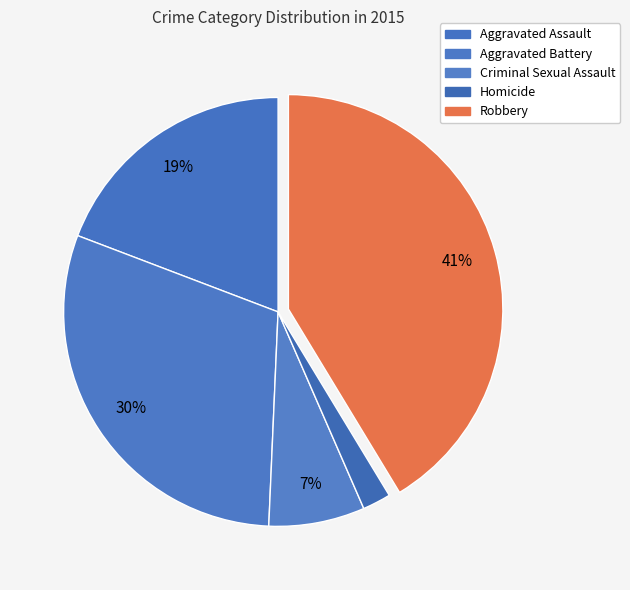

True or false: Robbery accounts for 50% of the total.

False